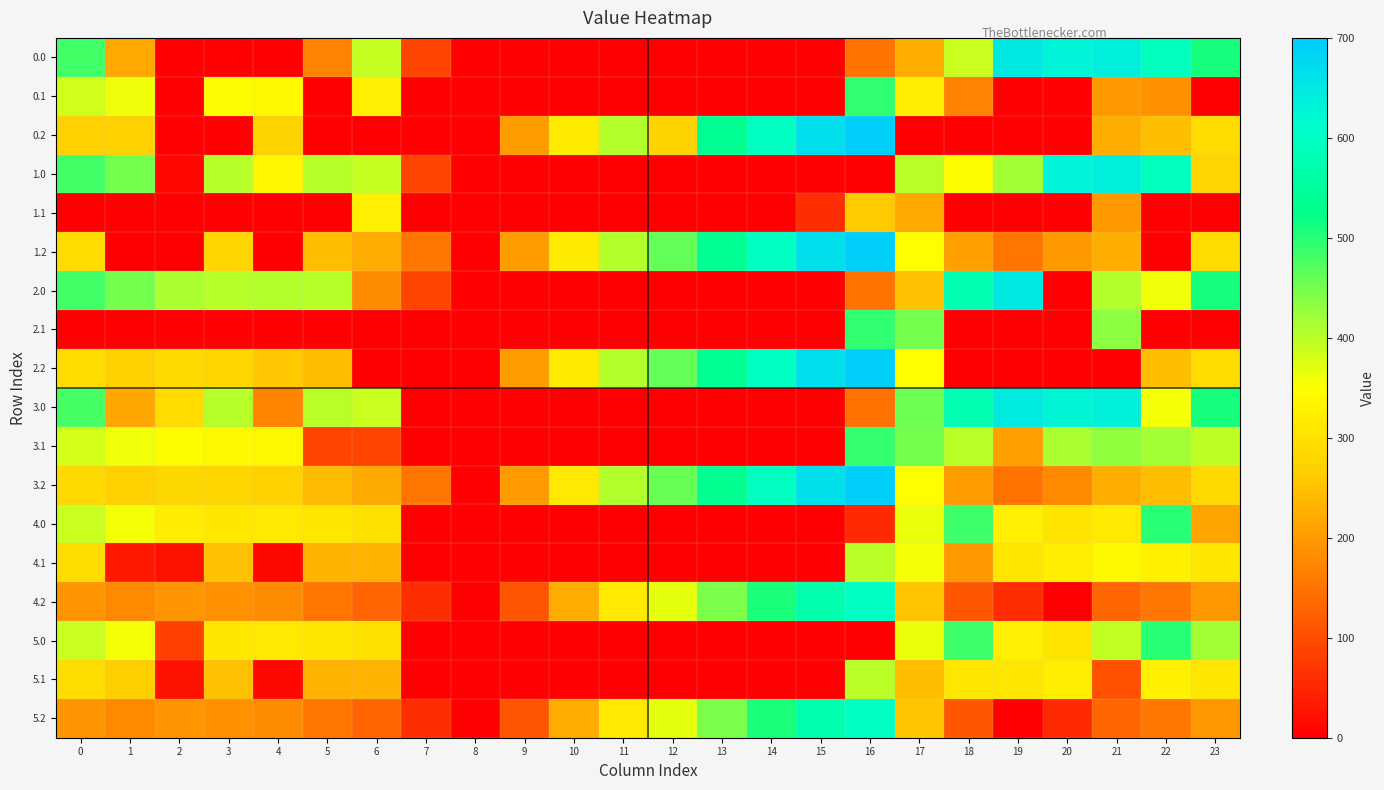

Count the number of categories in the chart.

24